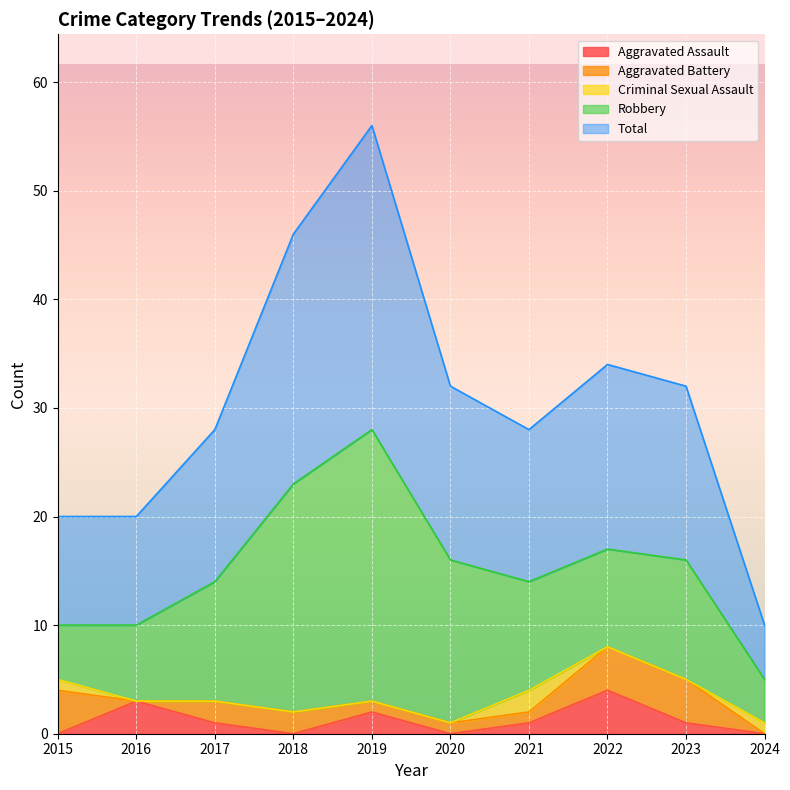

What is the value of the Aggravated Battery point at the 8th from the left?

4